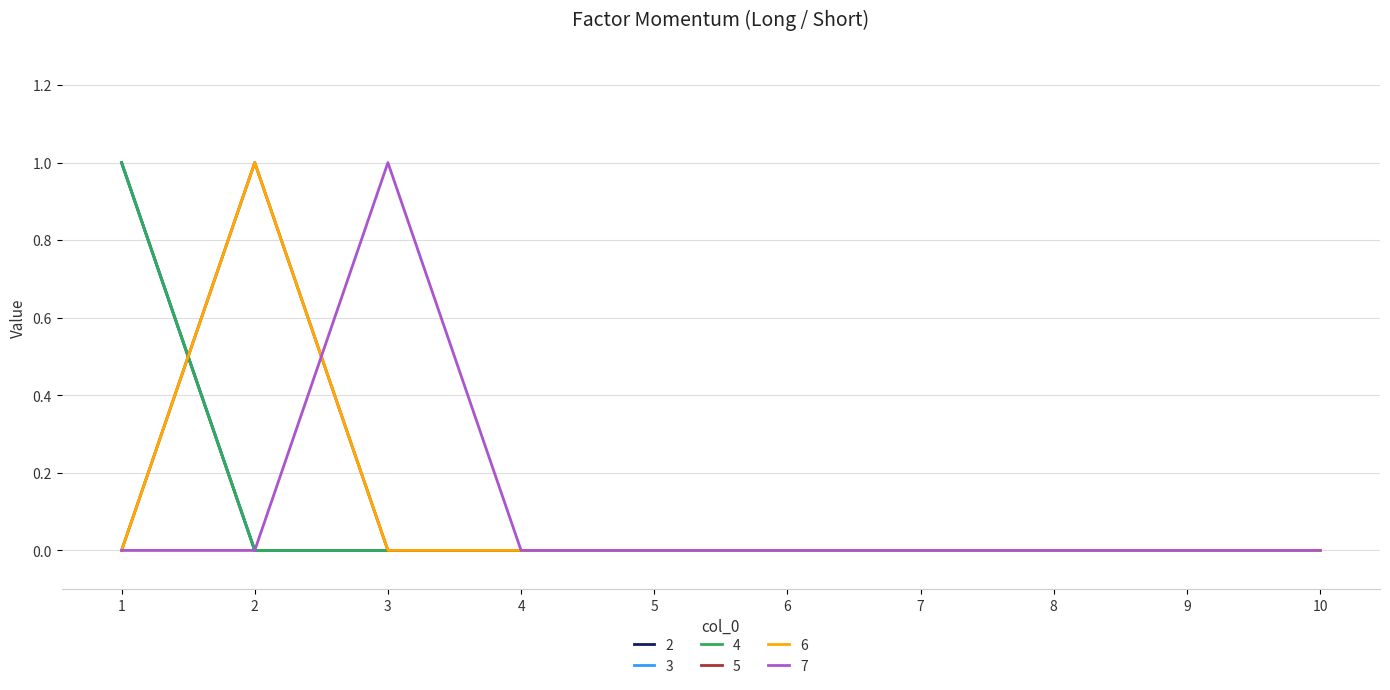

Reading left to right, transcribe all the data shown in this chart.

2: 1	0	0	0	0	0	0	0	0	0
3: 1	0	0	0	0	0	0	0	0	0
4: 1	0	0	0	0	0	0	0	0	0
5: 0	1	0	0	0	0	0	0	0	0
6: 0	1	0	0	0	0	0	0	0	0
7: 0	0	1	0	0	0	0	0	0	0